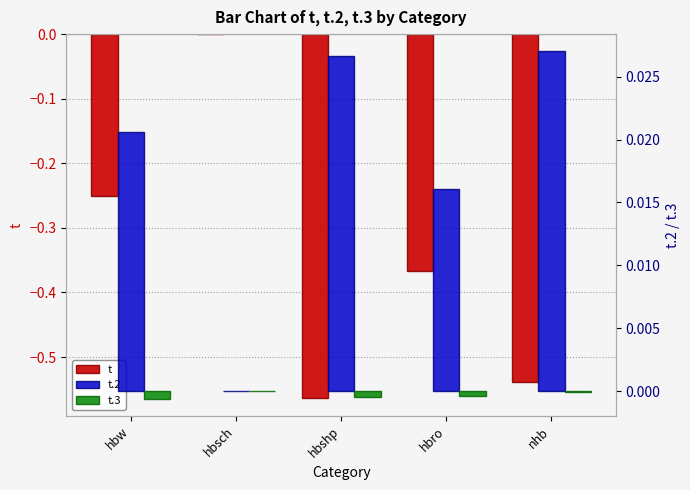

At nhb, list the series in order from largest to smallest.

t.2, t.3, t